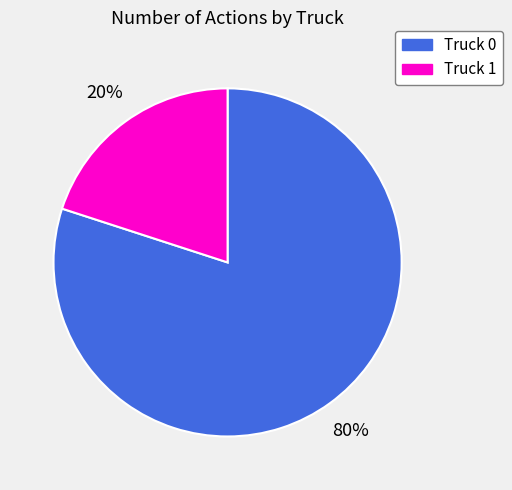

To the nearest percent, what is the combined percentage of Truck 1 and Truck 0?

100%